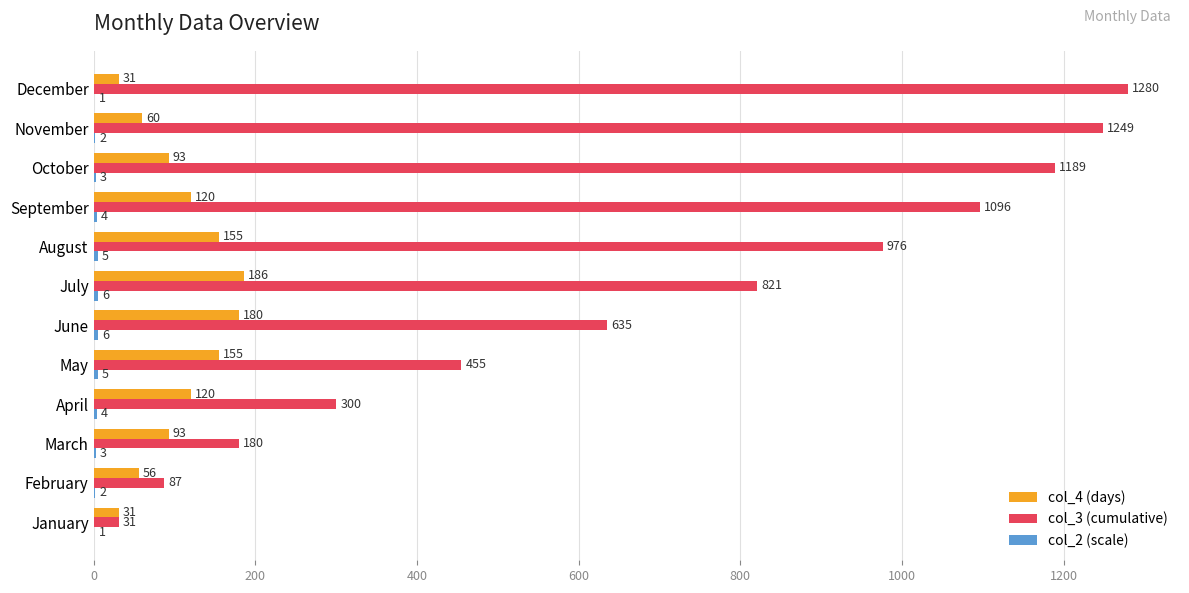

At which category is the sum across all series the highest?

December